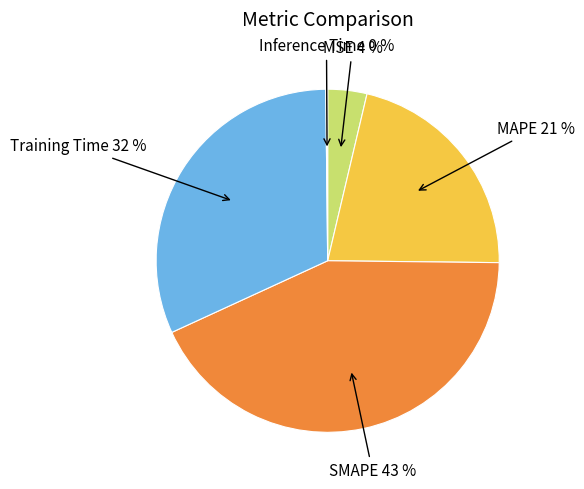

To the nearest percent, what is the difference between the largest and smallest slice percentages?

43%